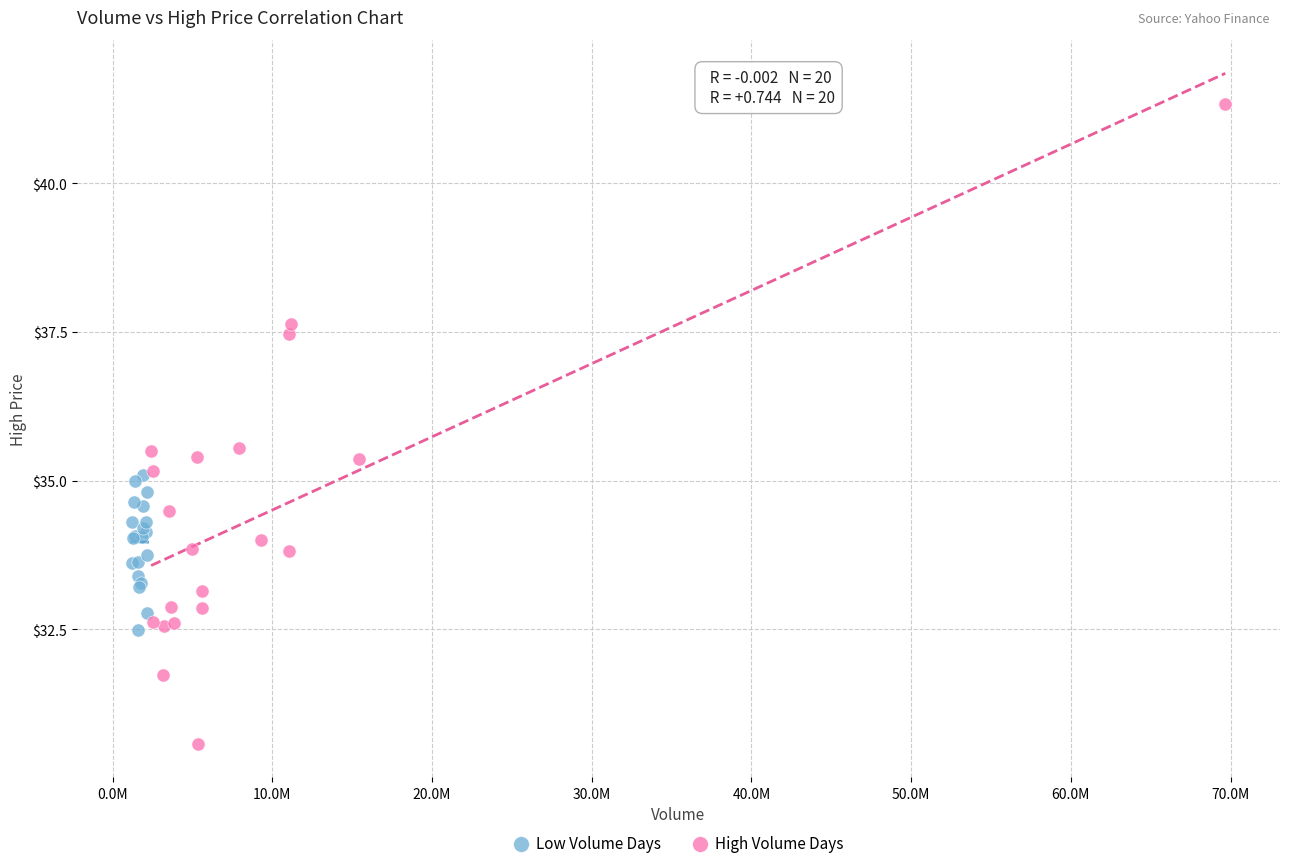

Which series contains the highest Y value?

High Volume Days